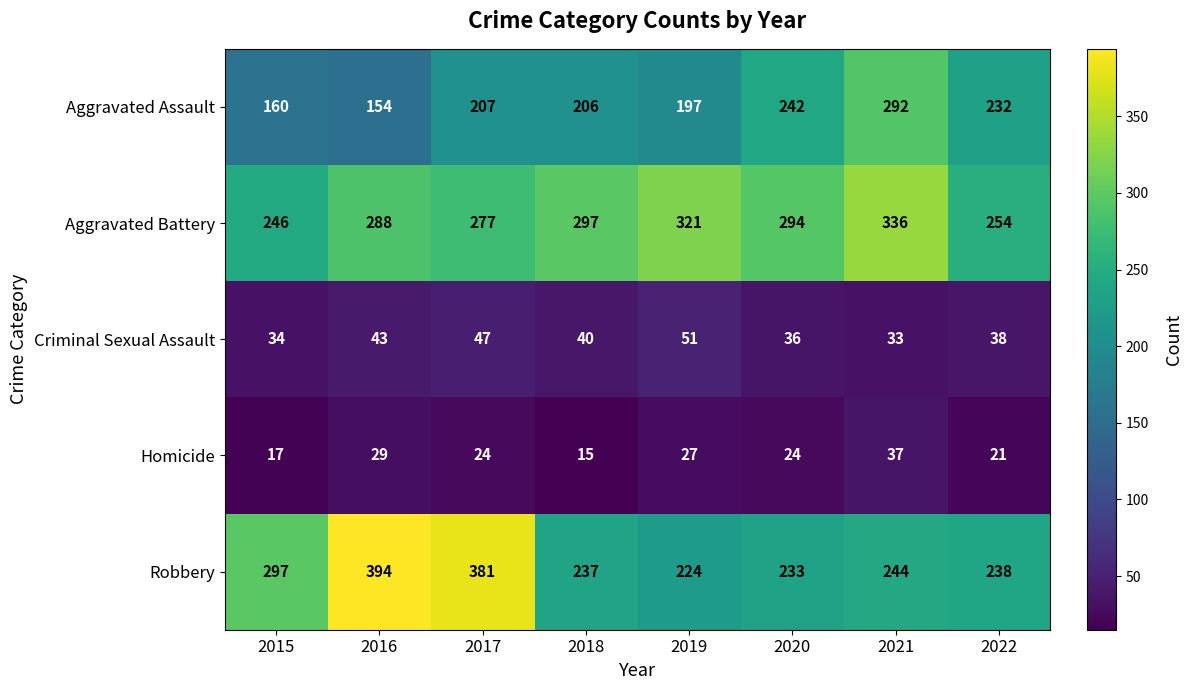

At which label is Aggravated Battery closest to 291?

2016